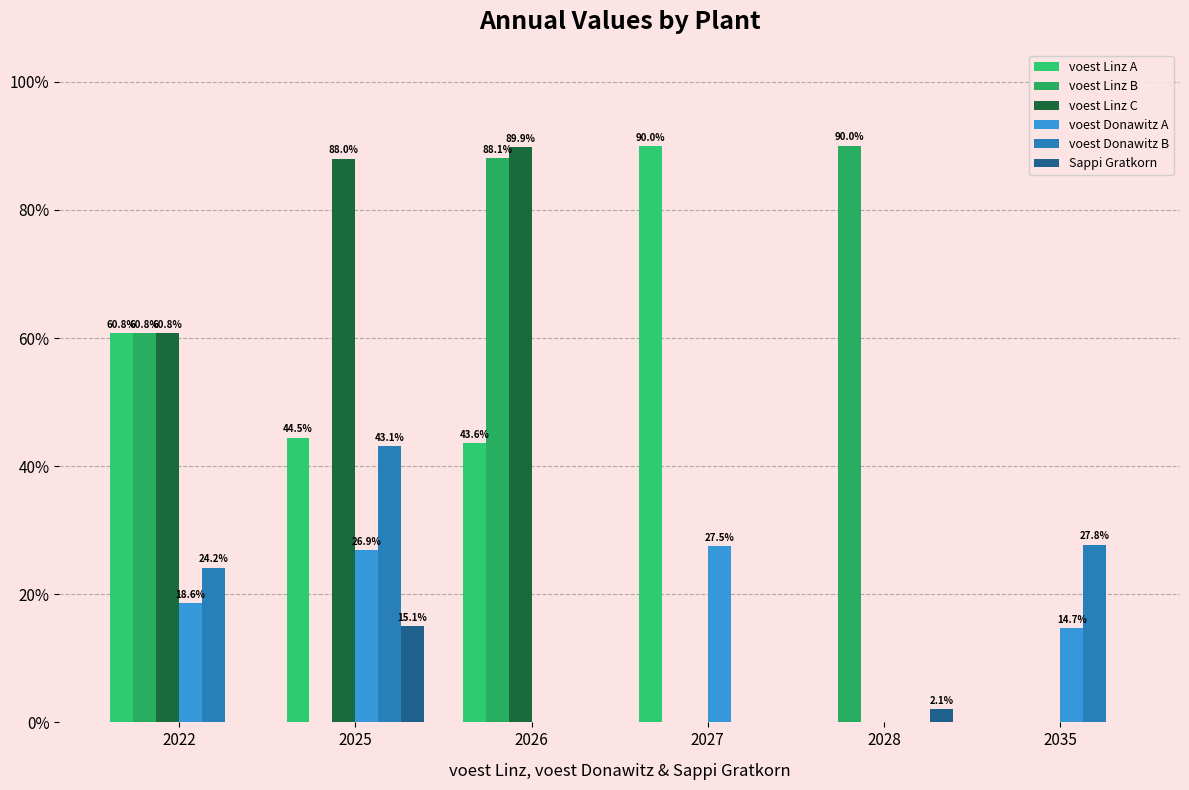

What are all the series names shown in the legend?

voest Linz A, voest Linz B, voest Linz C, voest Donawitz A, voest Donawitz B, Sappi Gratkorn